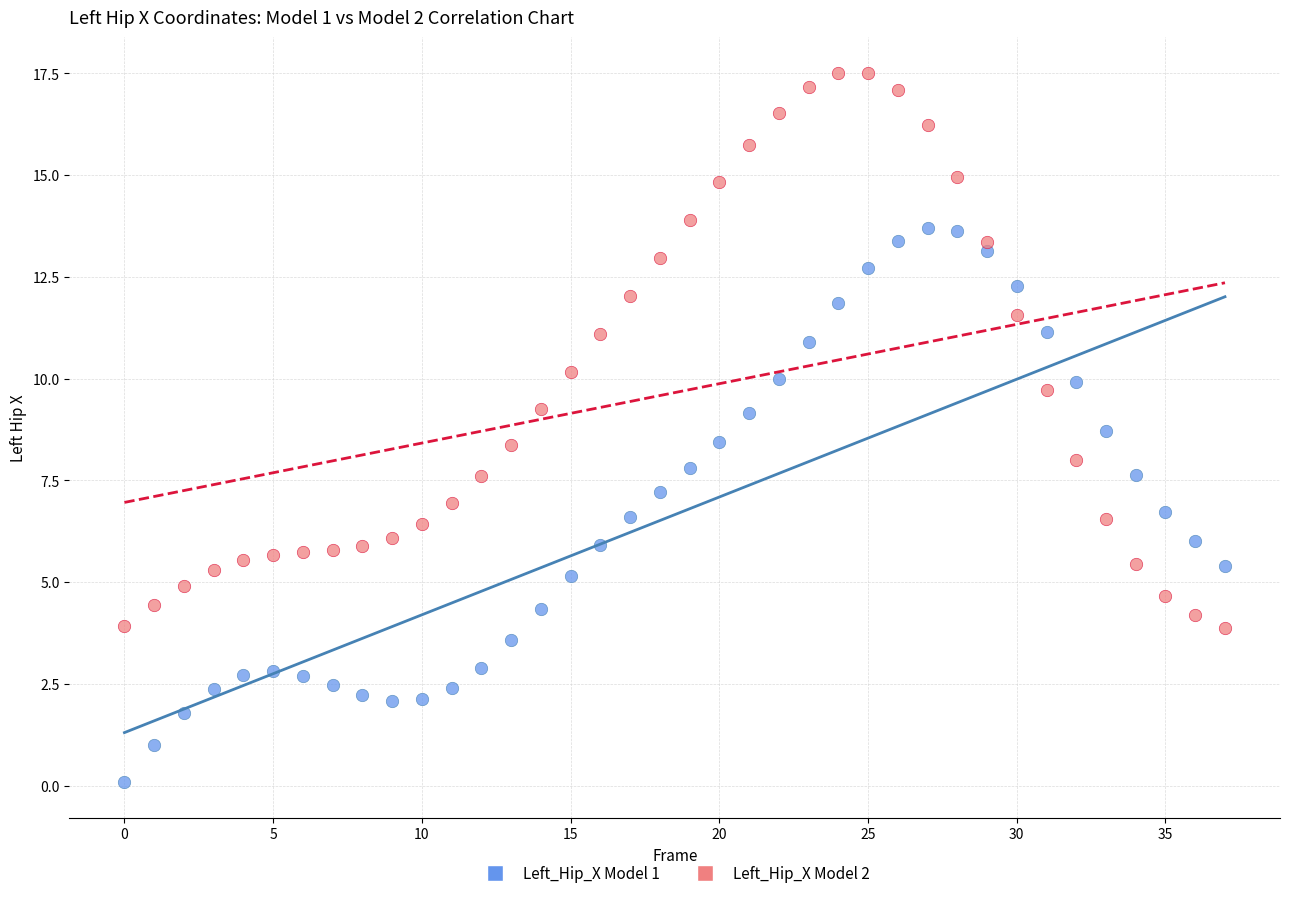

Across all data points, what is the range of Y values (max minus min)?

17.4